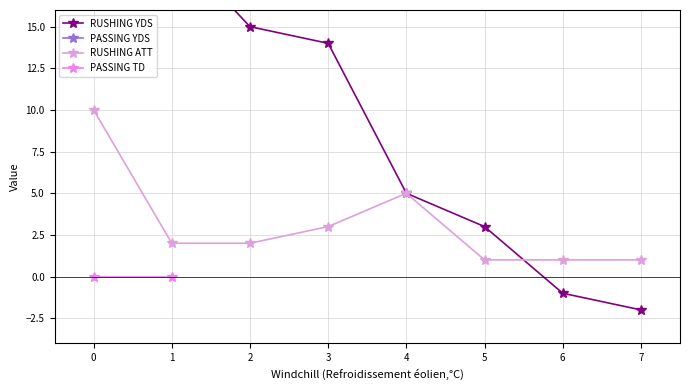

True or false: RUSHING ATT has a value of 3 at 4.

False